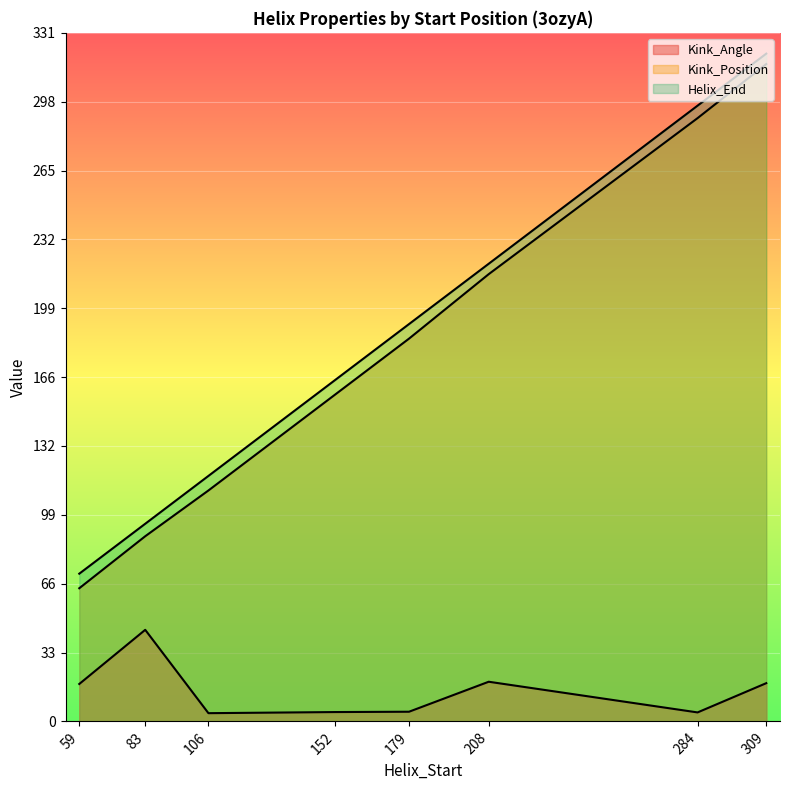

At which label is Kink_Position closest to 190?

179